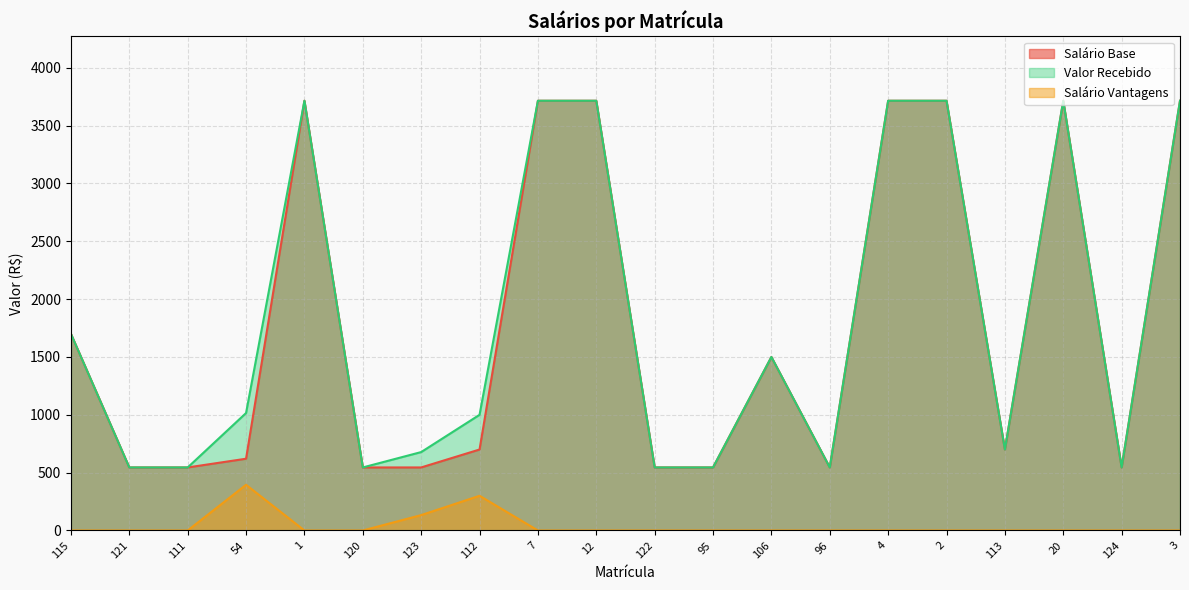

How many lines are shown in the chart?

3